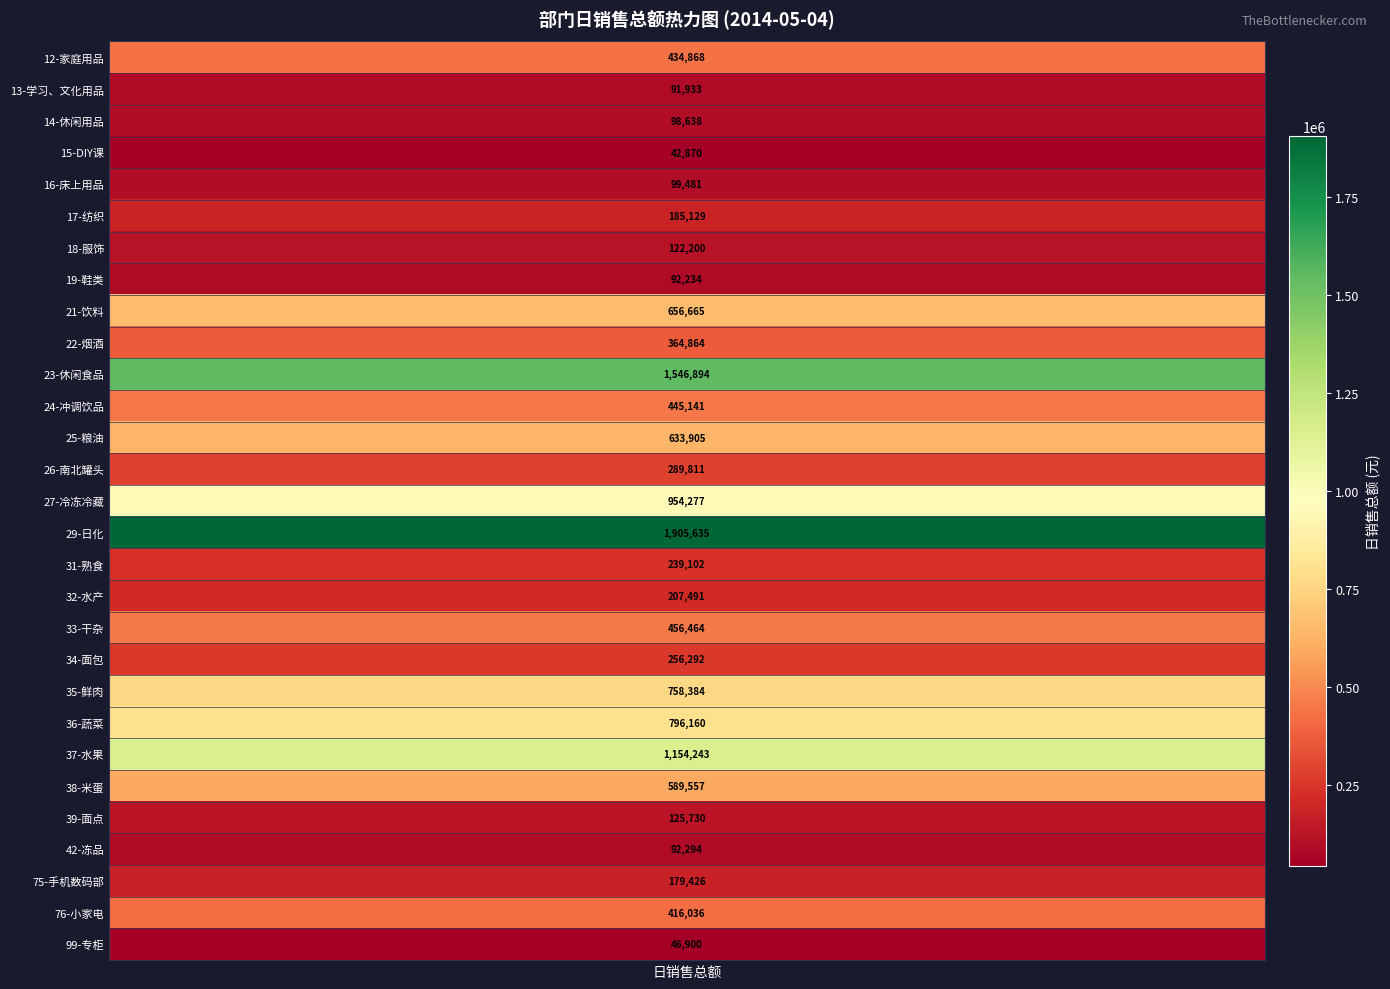

What is the difference between the maximum and minimum values?

1862764.6